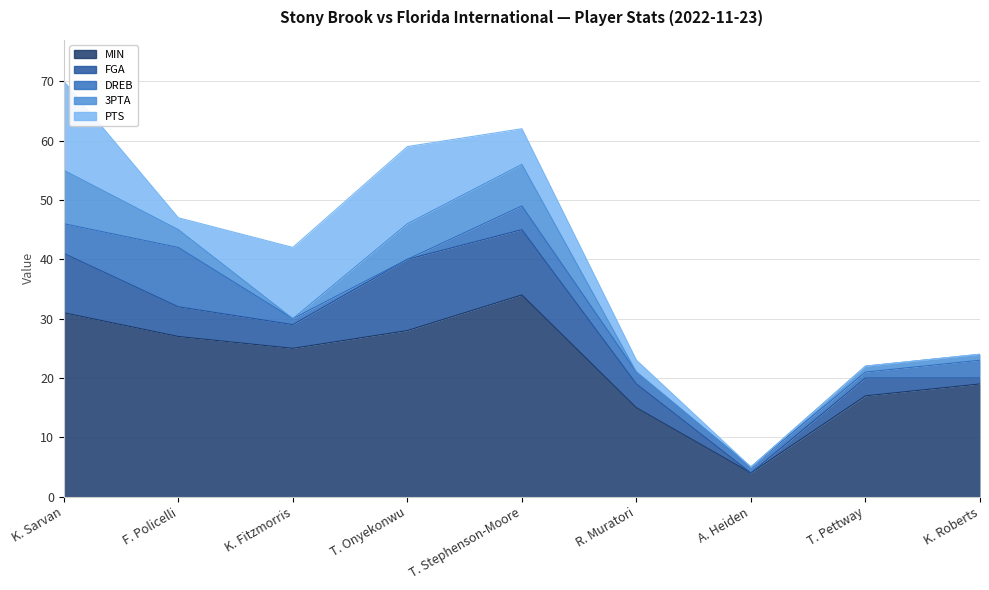

What is the sum of all PTS values?

50